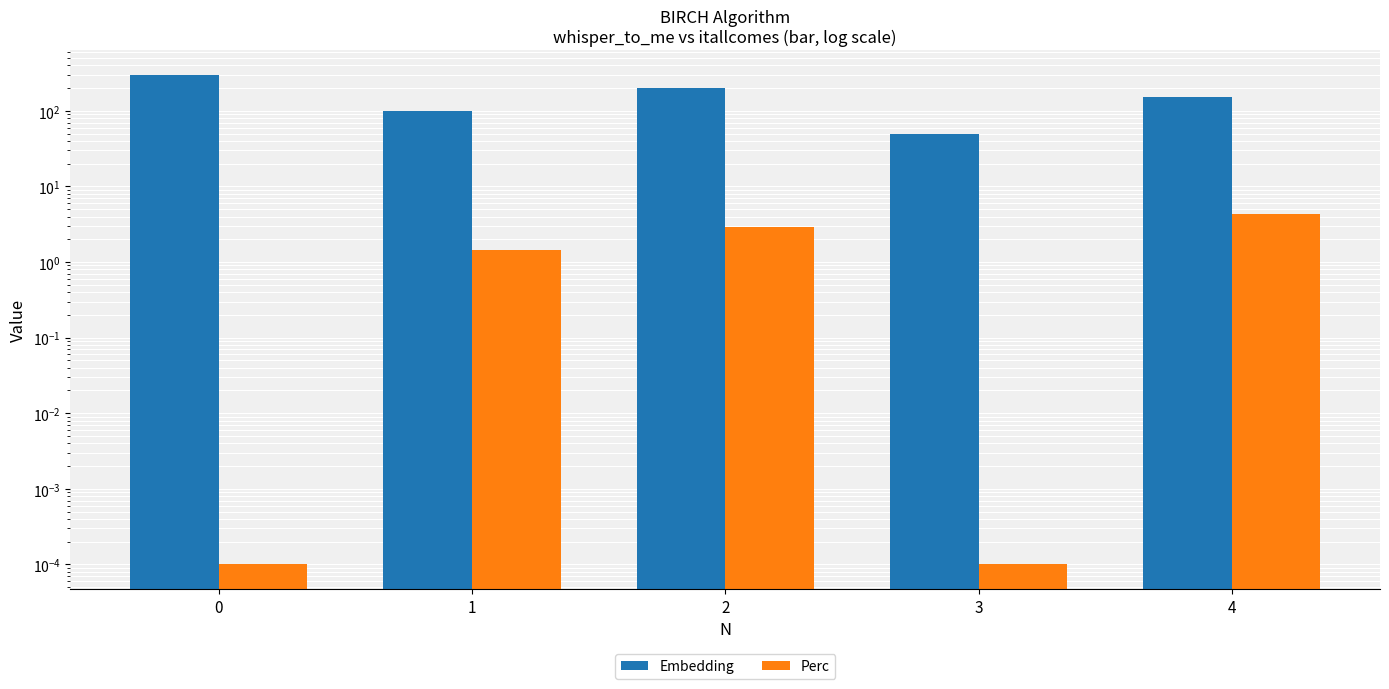

How many categories are shown in the chart?

5